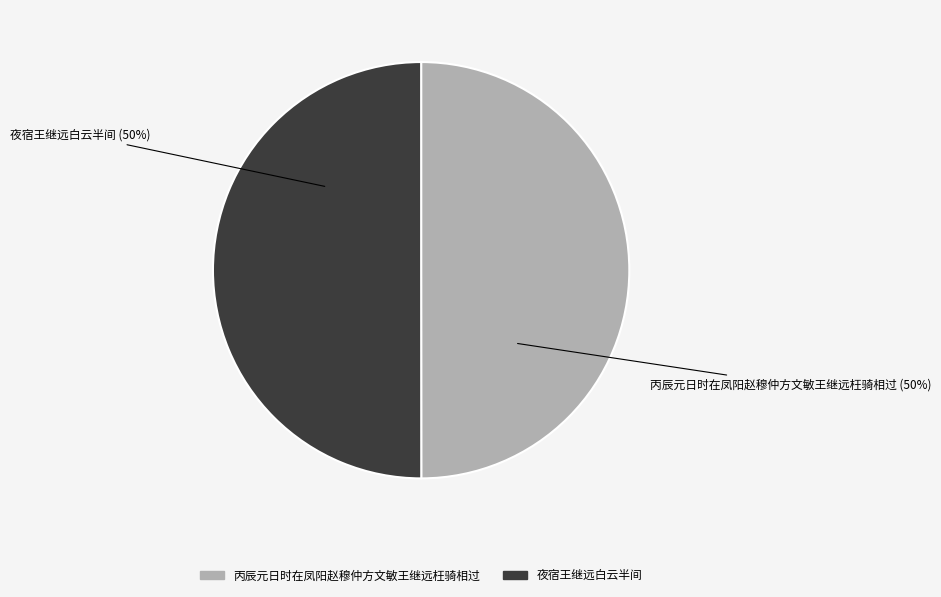

True or false: 夜宿王继远白云半间 accounts for 50% of the total.

True